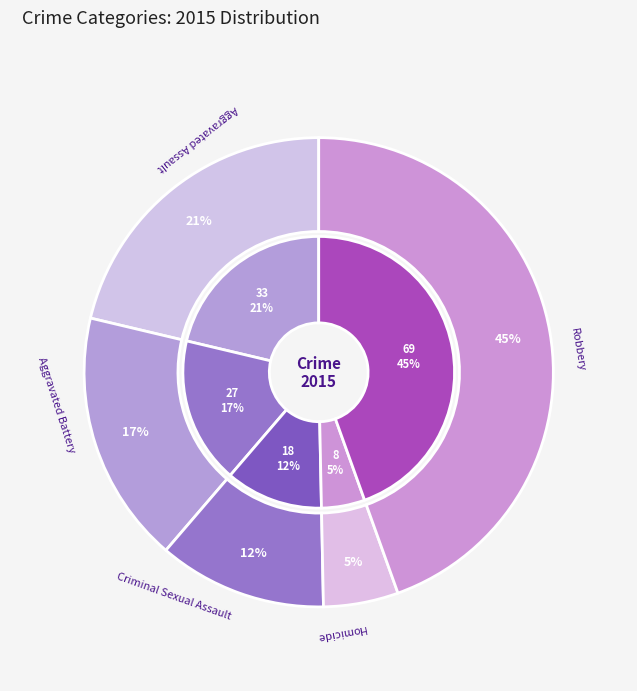

What portion of the pie excludes Aggravated Battery?

82.6%